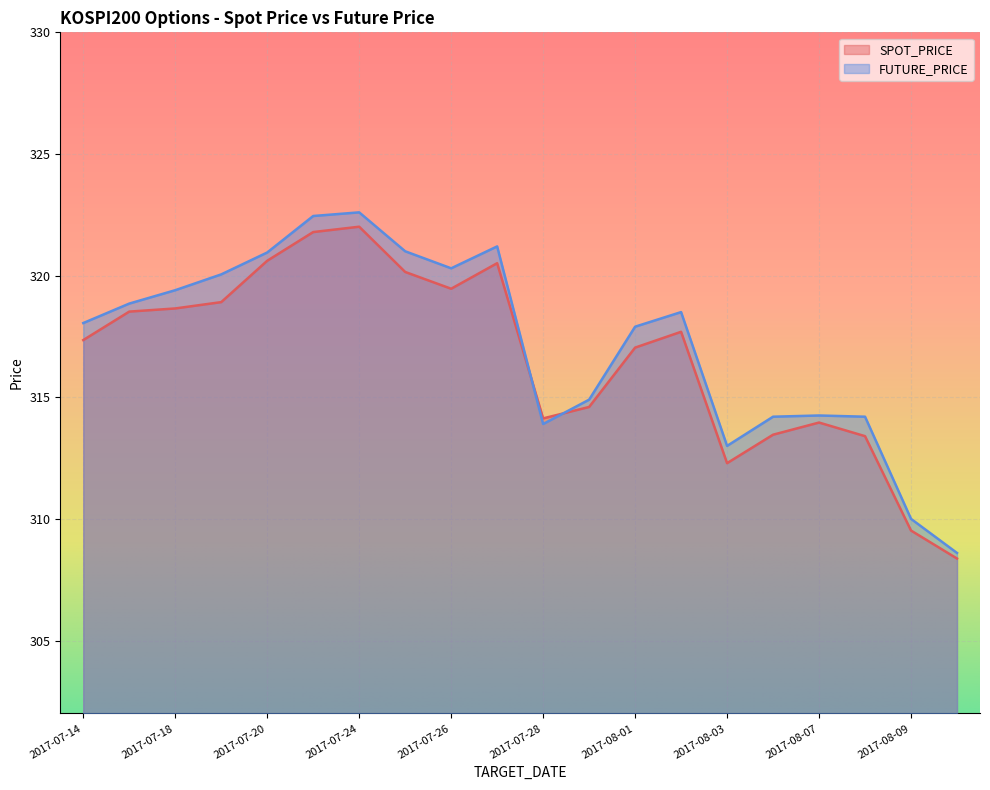

Rank the categories by FUTURE_PRICE value from lowest to highest.

2017-08-10, 2017-08-09, 2017-08-03, 2017-07-28, 2017-08-04, 2017-08-08, 2017-08-07, 2017-07-31, 2017-08-01, 2017-07-14, 2017-08-02, 2017-07-17, 2017-07-18, 2017-07-19, 2017-07-26, 2017-07-20, 2017-07-25, 2017-07-27, 2017-07-21, 2017-07-24